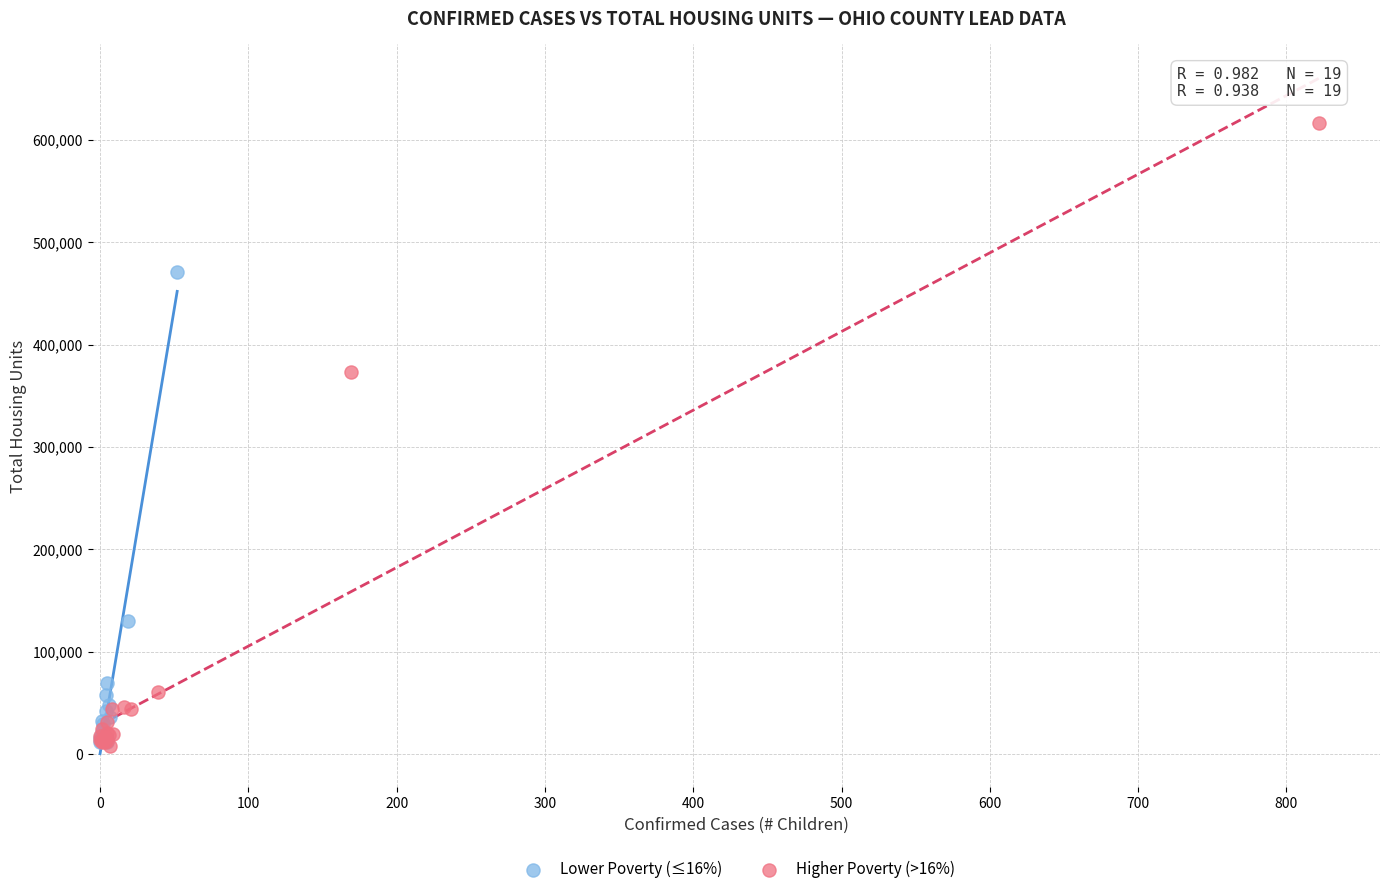

Which series has the largest Y range (max minus min)?

Higher Poverty (>16%)